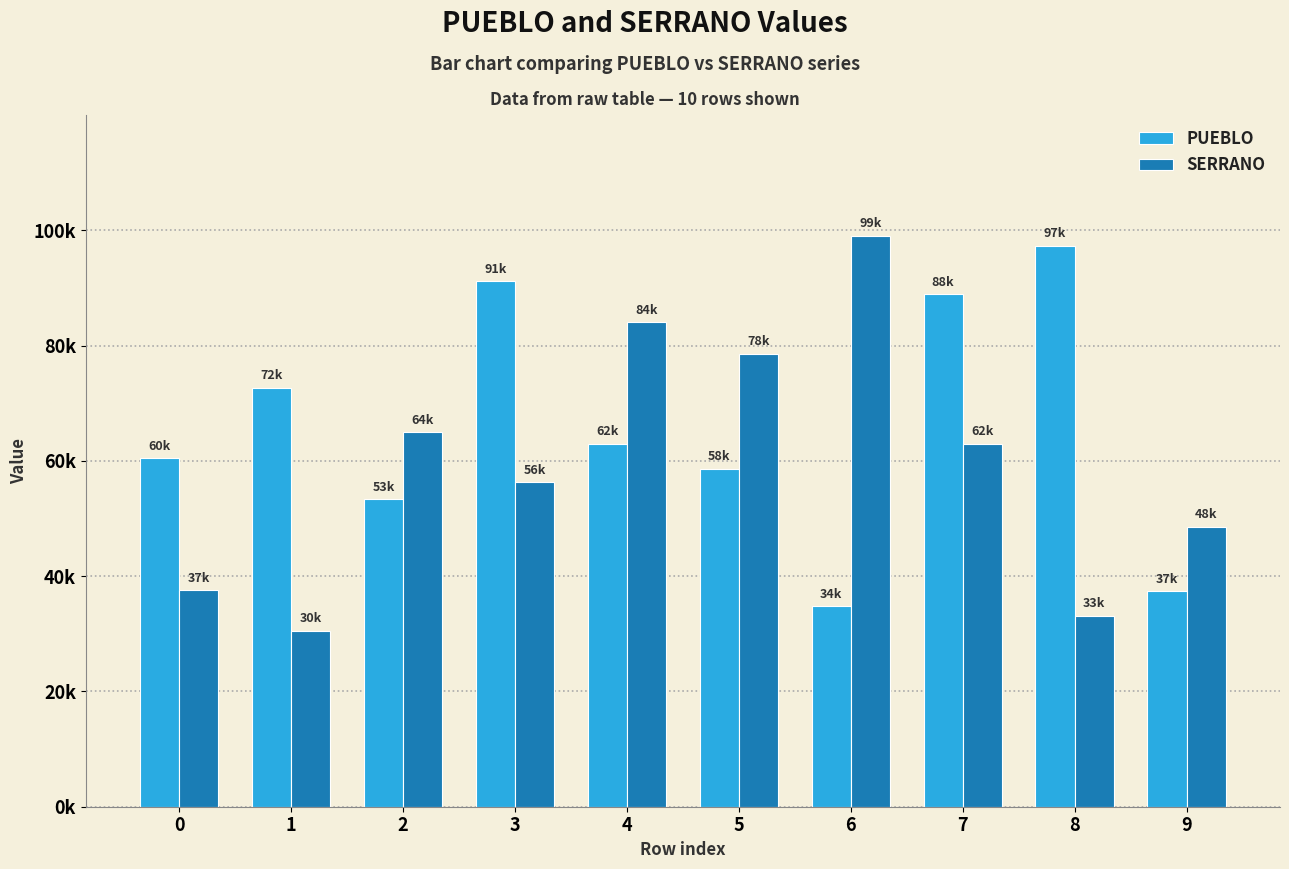

List the series in order of their overall mean, lowest first.

SERRANO, PUEBLO